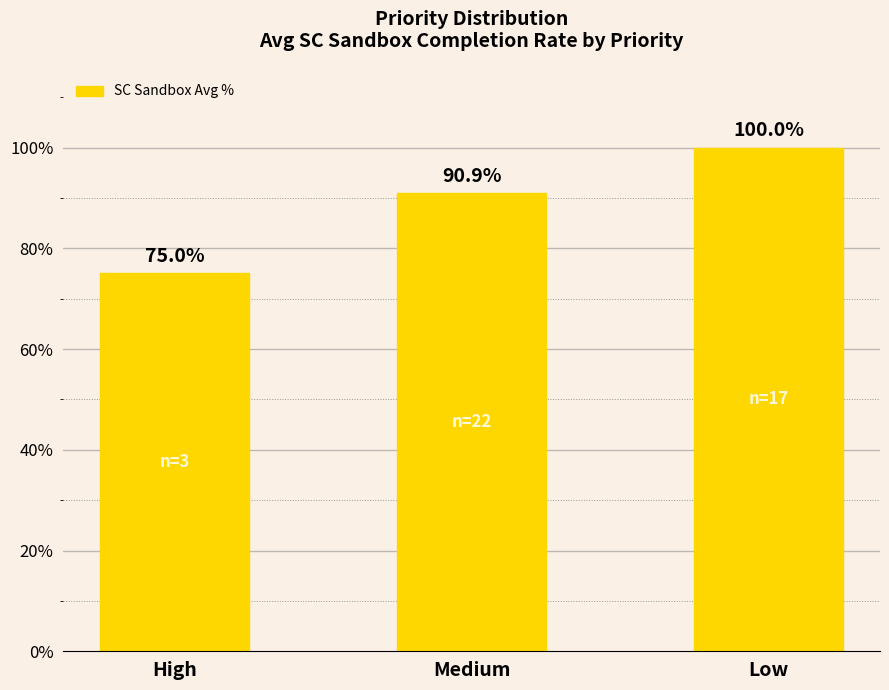

Between Low and High, which is larger?

Low